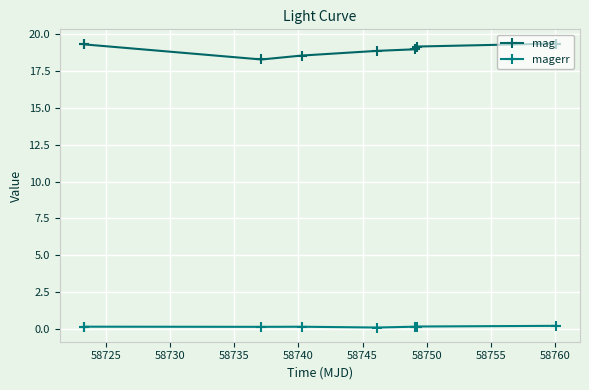

True or false: magerr has more than 1 interior local peaks.

True